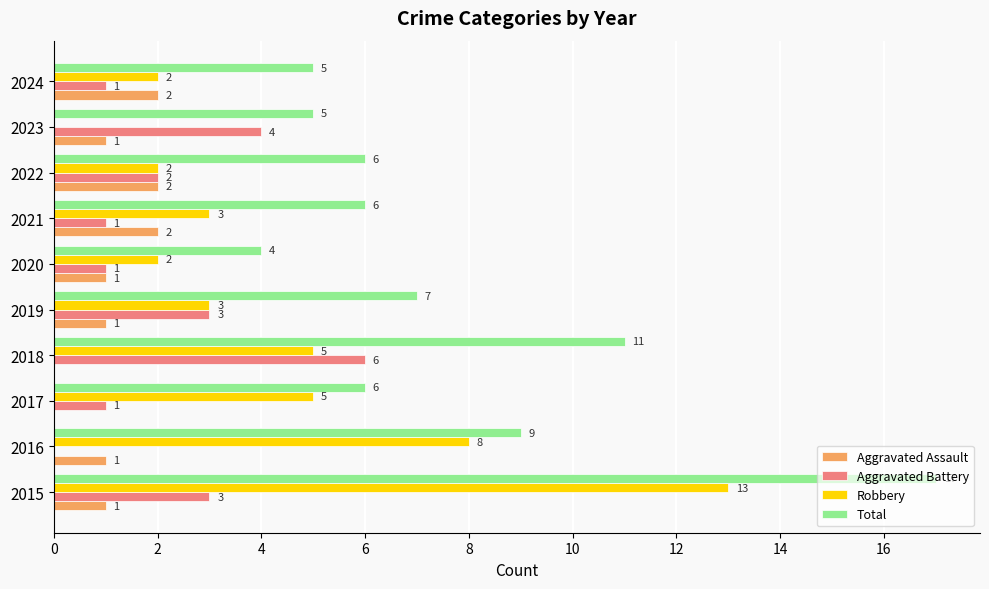

Between 2017 and 2024, which series saw the biggest shift?

Robbery